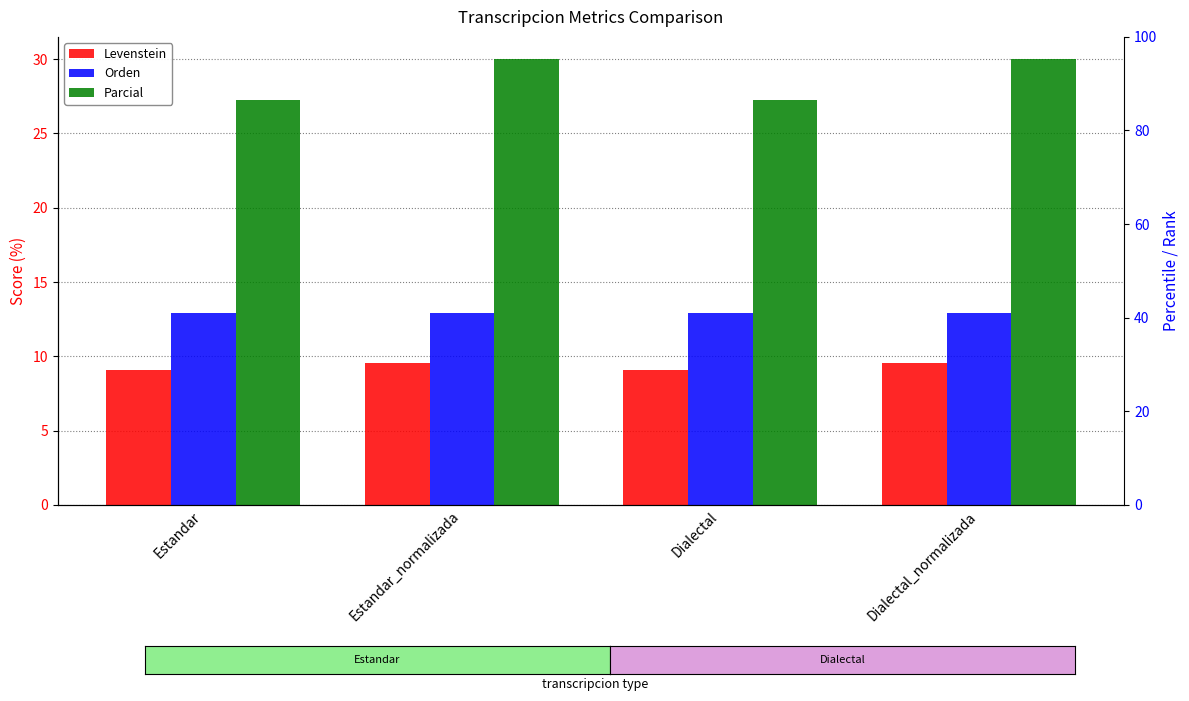

Which series has the largest range (max minus min)?

Parcial